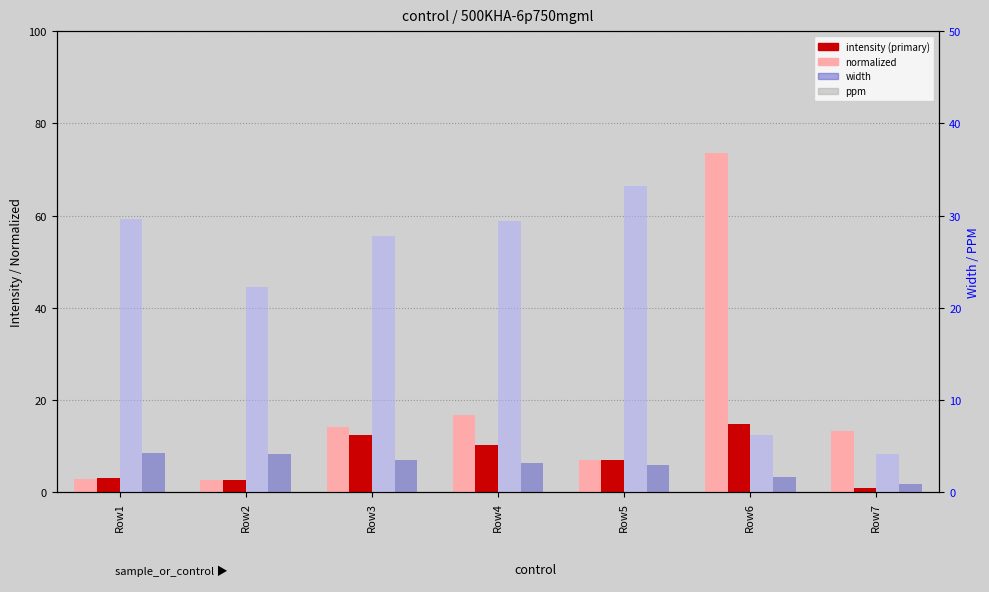

What is the total value across all series at Row6?

96.3